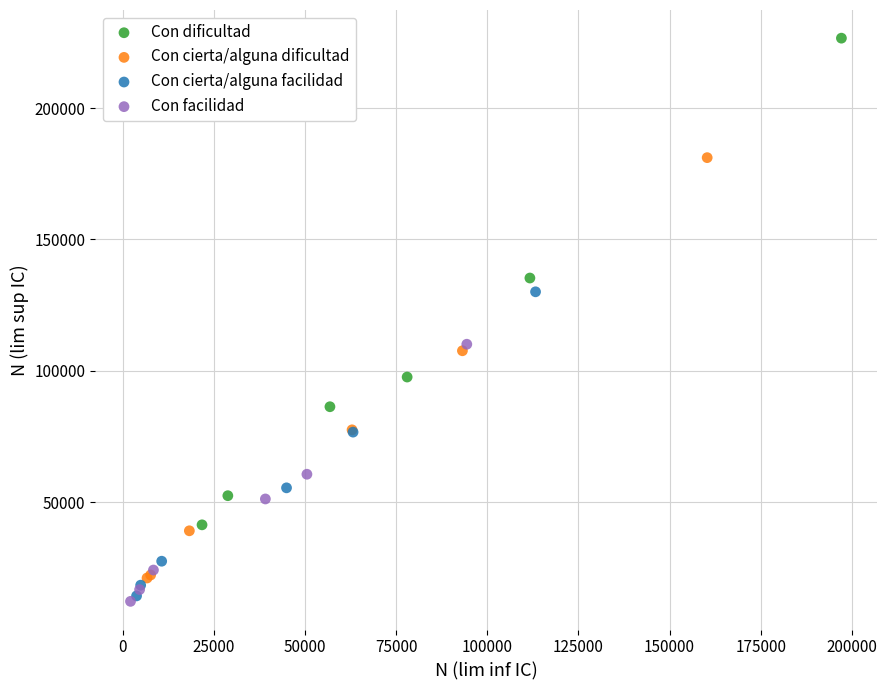

Which series contains the lowest Y value?

Con facilidad